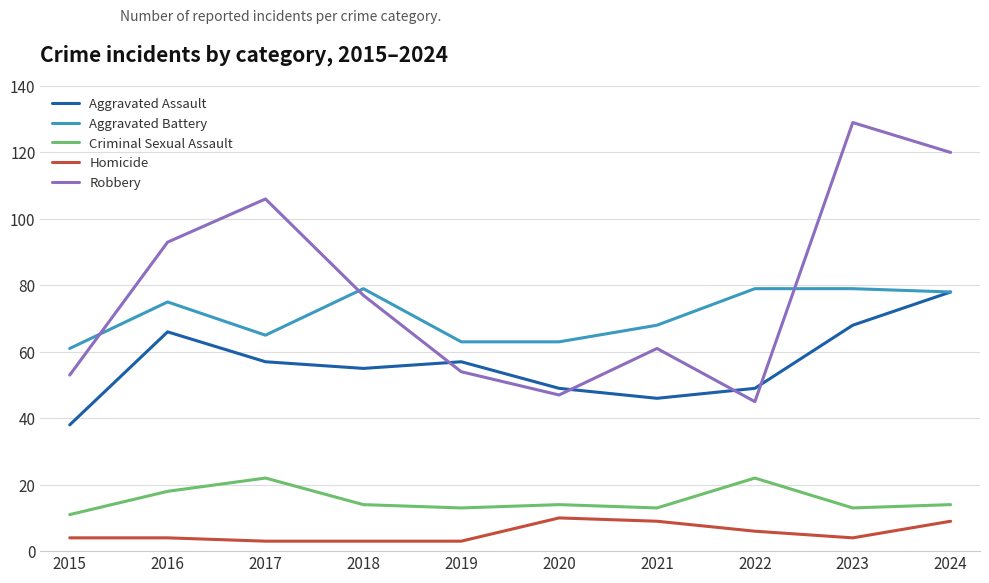

At which label does Robbery reach its peak?

2023